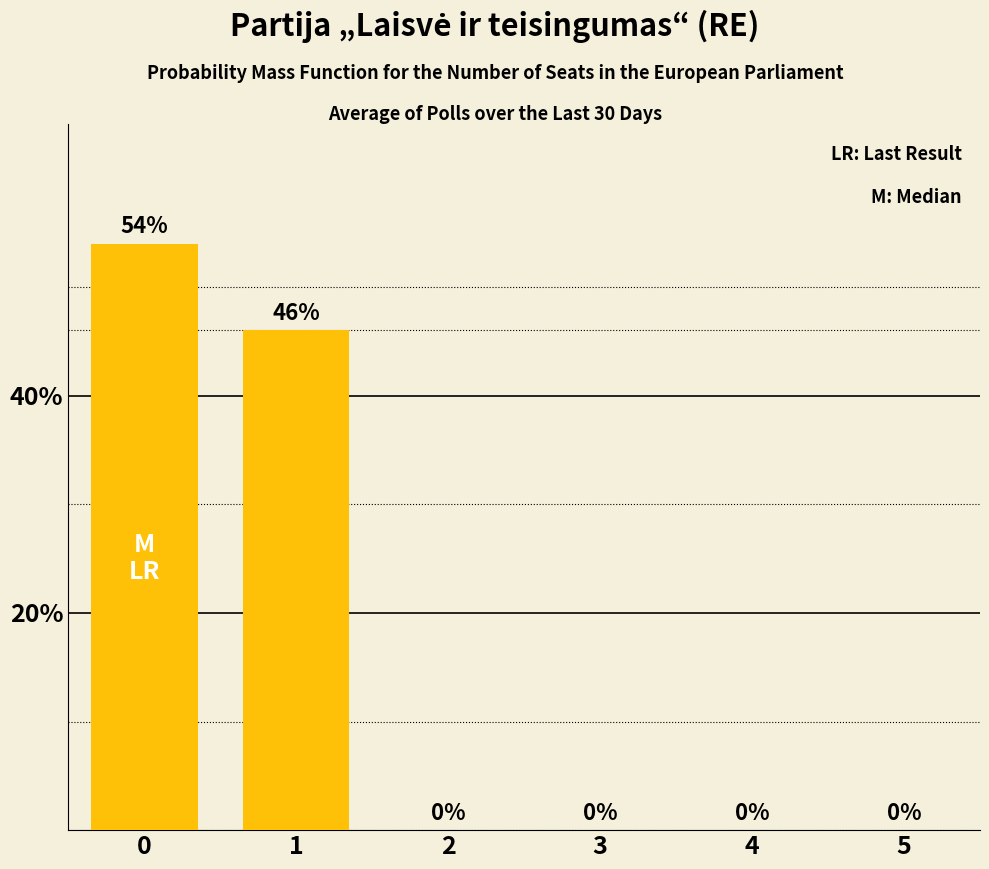

List the labels in order of value, smallest first.

2, 3, 4, 5, 1, 0